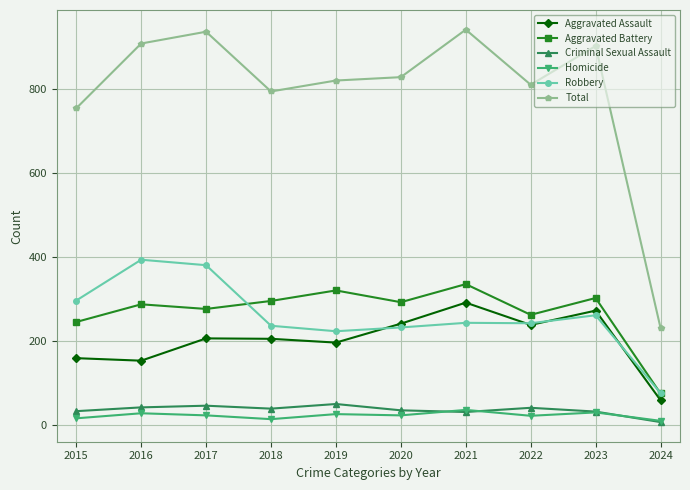

Which series has the largest total across all categories?

Total